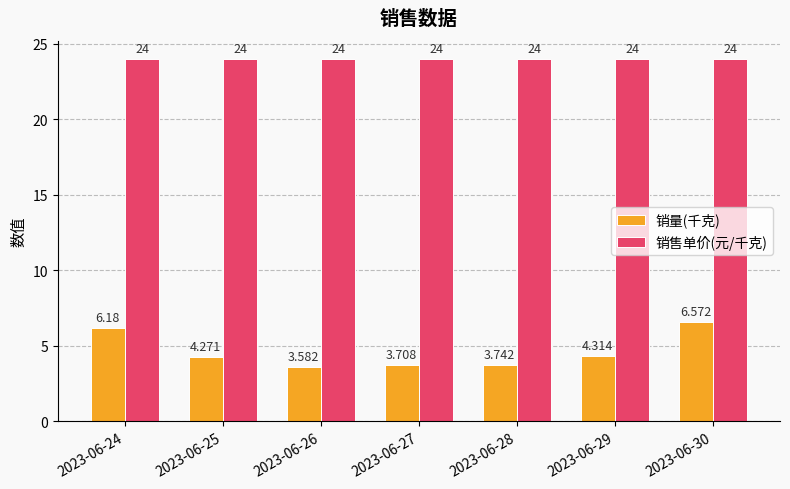

Which series has the largest range (max minus min)?

销量(千克)